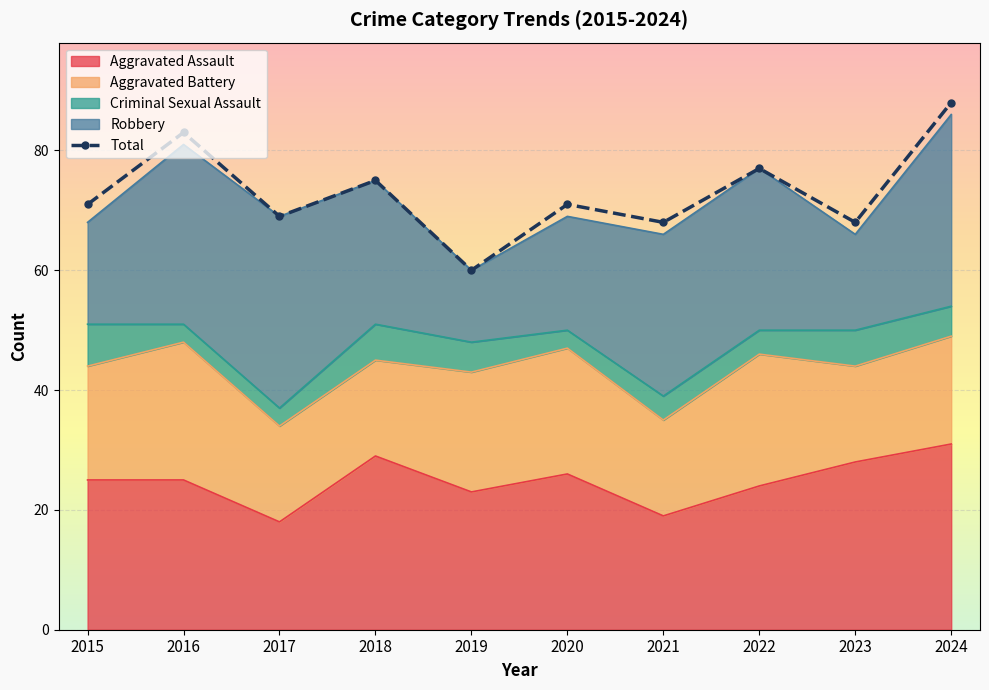

How many values in the Aggravated Assault series exceed 25?

4